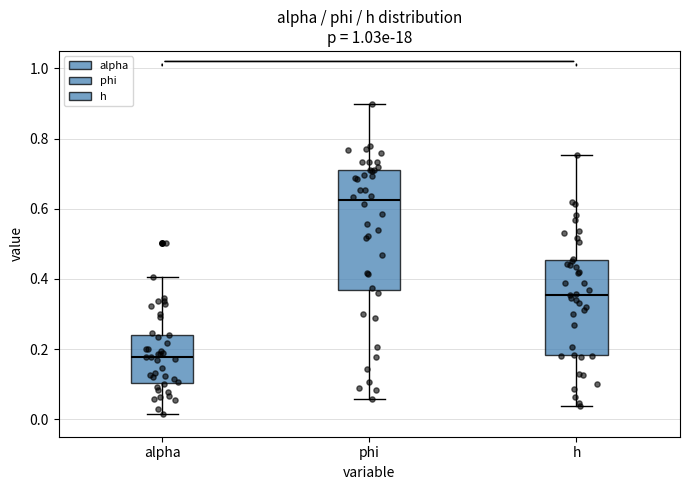

Which box is the tallest, from its lower edge to its upper edge?

phi